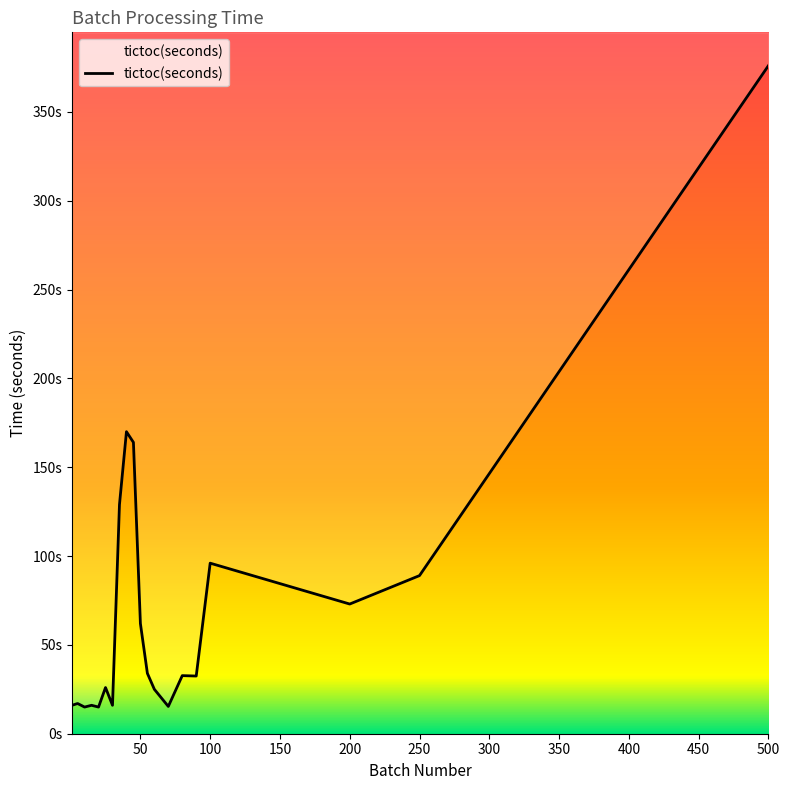

True or false: the data shows 222.5 at 35.

False